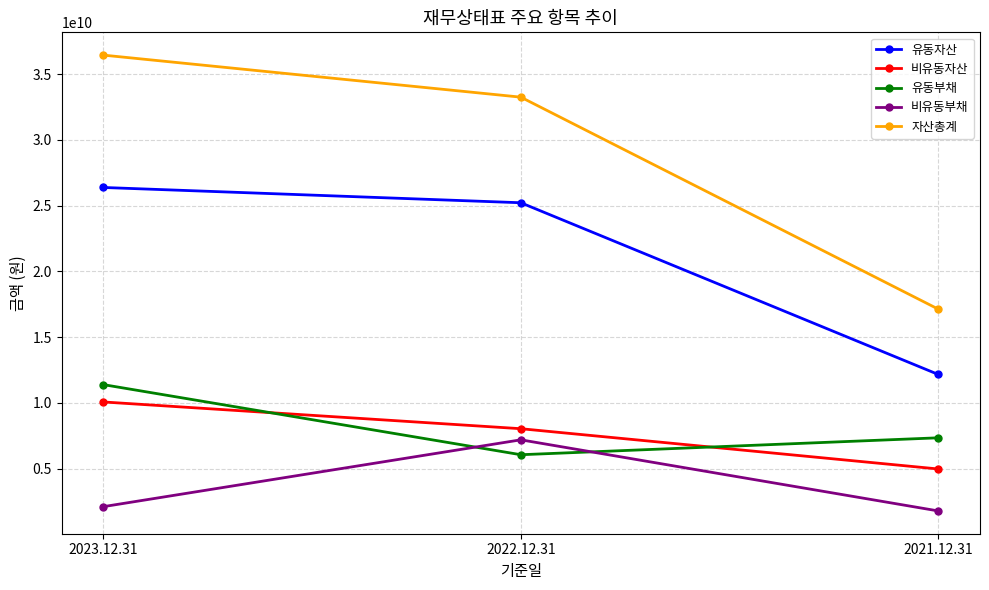

What is the approximate value of 비유동자산 at 2022.12.31?

8033122185